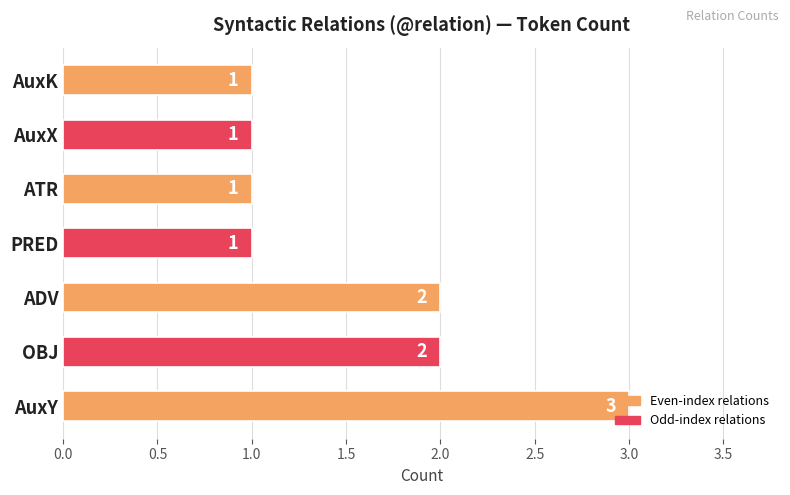

The chart shows a value of 1 at ADV. True or false?

False